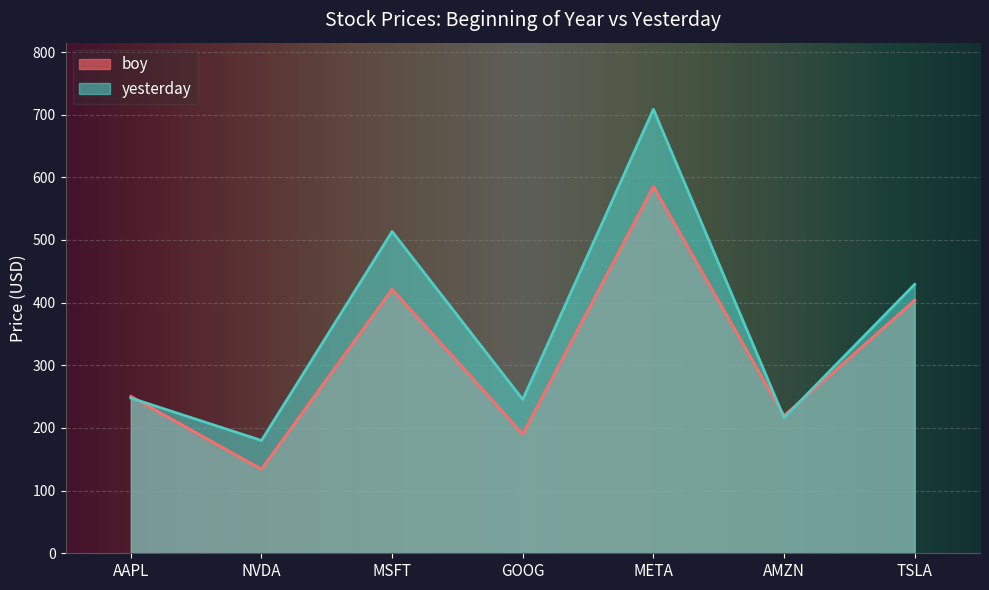

How many times do boy and yesterday cross each other?

3